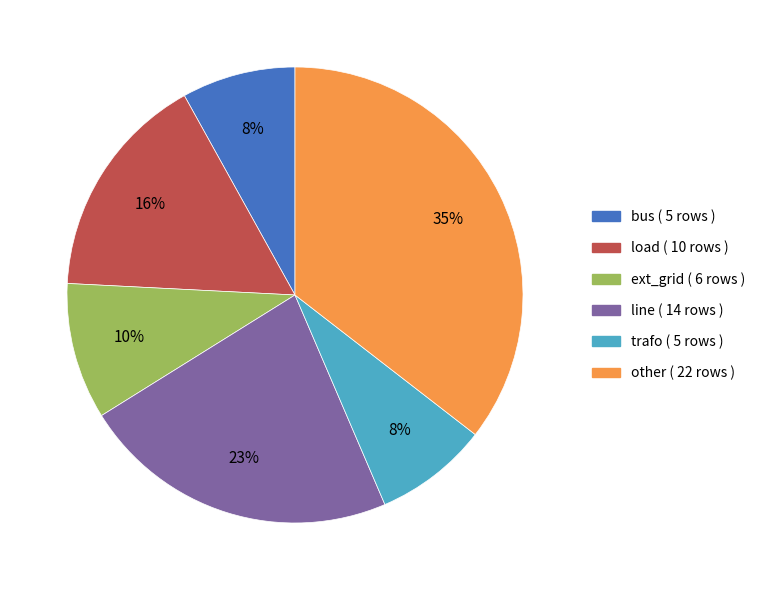

What percentage is the ext_grid slice, to the nearest percent?

10%